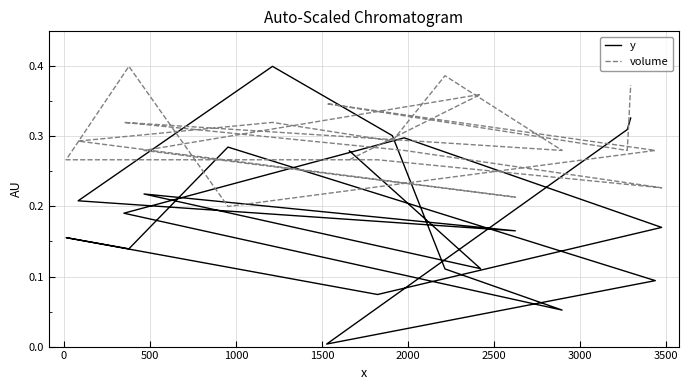

In volume, how many points are higher than both neighbors (excluding endpoints)?

6